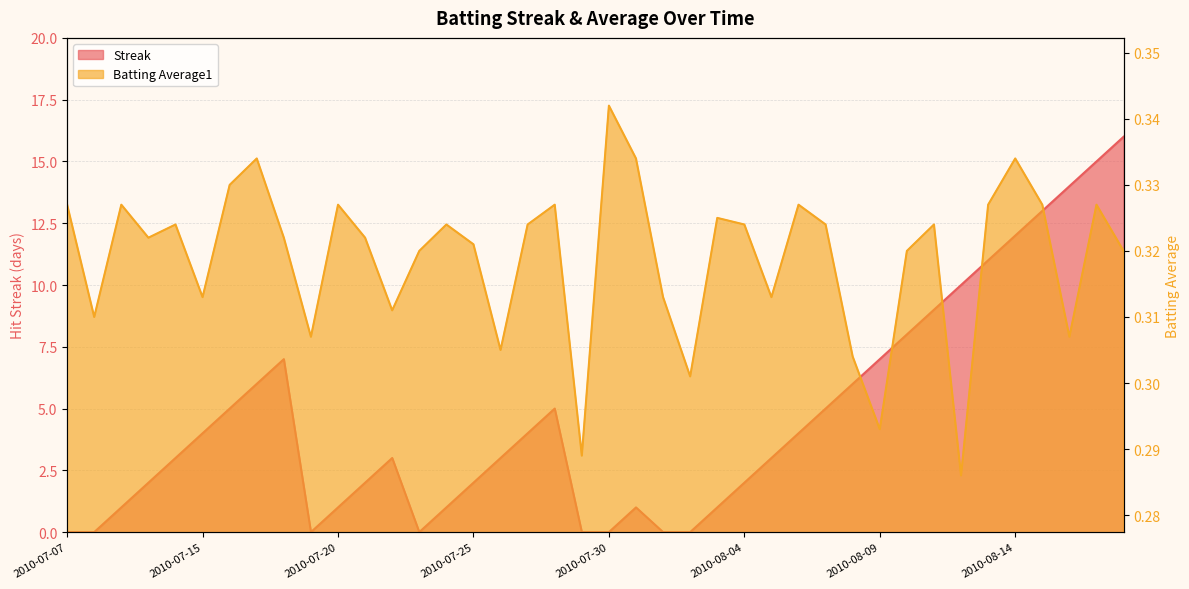

What is the value of the Streak point at the 5th from the left?

3.0